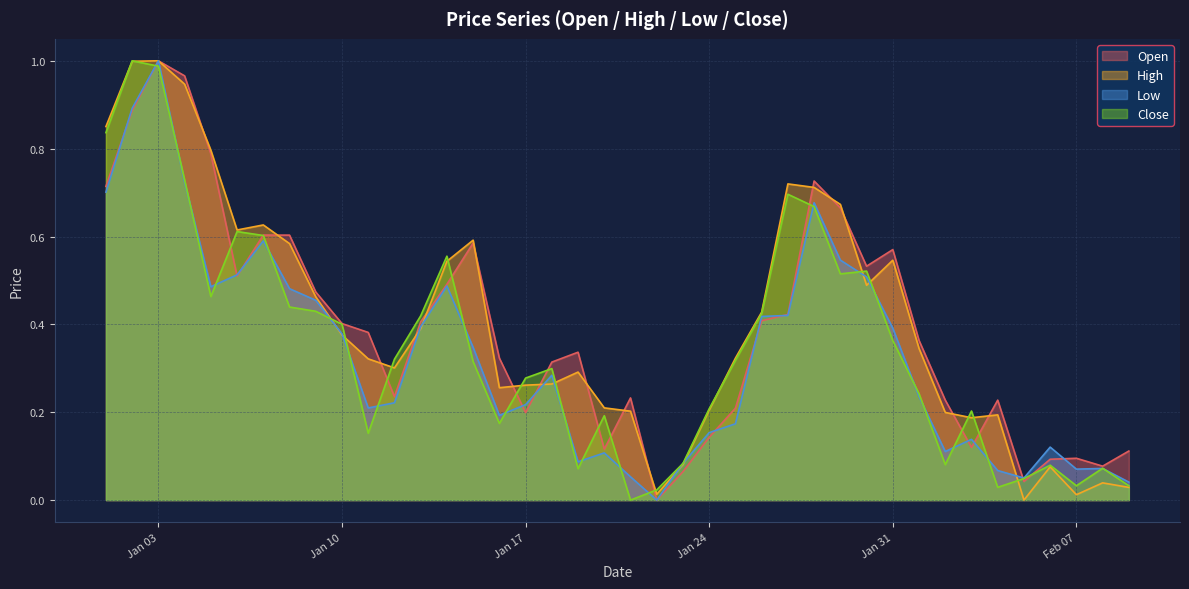

Reading left to right, what are all the values shown in this chart?

Open: 0.7	0.9	1.0	1.0	0.8	0.5	0.6	0.6	0.5	0.4	0.4	0.2	0.4	0.5	0.6	0.3	0.2	0.3	0.3	0.1	0.2	0.0	0.1	0.1	0.2	0.4	0.4	0.7	0.7	0.5	0.6	0.4	0.2	0.1	0.2	0.0	0.1	0.1	0.1	0.1
High: 0.9	1.0	1.0	0.9	0.8	0.6	0.6	0.6	0.5	0.4	0.3	0.3	0.4	0.5	0.6	0.3	0.3	0.3	0.3	0.2	0.2	0.0	0.1	0.2	0.3	0.4	0.7	0.7	0.7	0.5	0.5	0.3	0.2	0.2	0.2	0.0	0.1	0.0	0.0	0.0
Low: 0.7	0.9	1.0	0.7	0.5	0.5	0.6	0.5	0.5	0.4	0.2	0.2	0.4	0.5	0.3	0.2	0.2	0.3	0.1	0.1	0.1	0.0	0.1	0.2	0.2	0.4	0.4	0.7	0.5	0.5	0.4	0.2	0.1	0.1	0.1	0.1	0.1	0.1	0.1	0.0
Close: 0.8	1.0	1.0	0.7	0.5	0.6	0.6	0.4	0.4	0.4	0.2	0.3	0.4	0.6	0.3	0.2	0.3	0.3	0.1	0.2	0.0	0.0	0.1	0.2	0.3	0.4	0.7	0.7	0.5	0.5	0.4	0.2	0.1	0.2	0.0	0.0	0.1	0.0	0.1	0.0